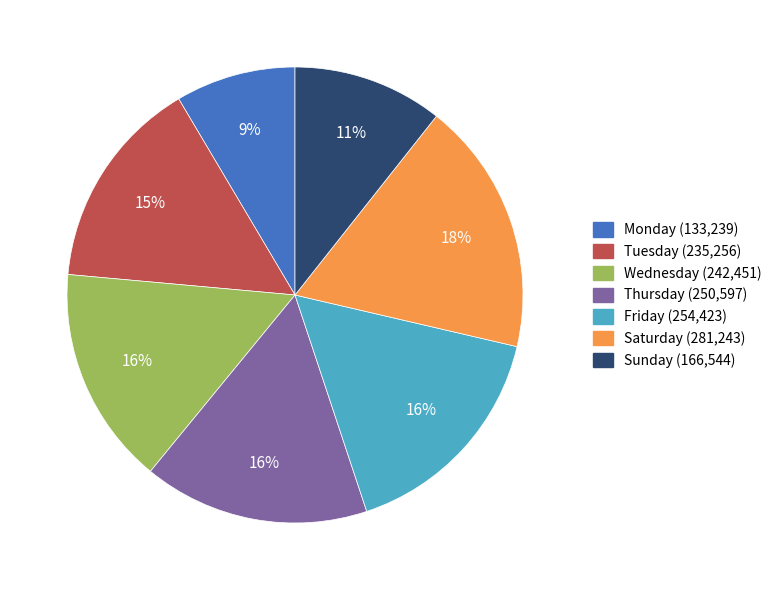

True or false: Saturday accounts for 18% of the total.

True